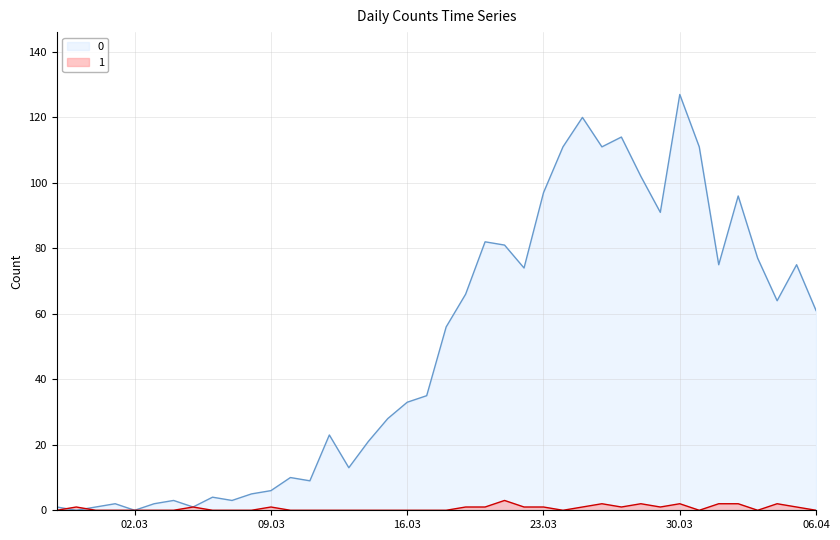

At which category does 1 reach its first local valley?

2020-03-24